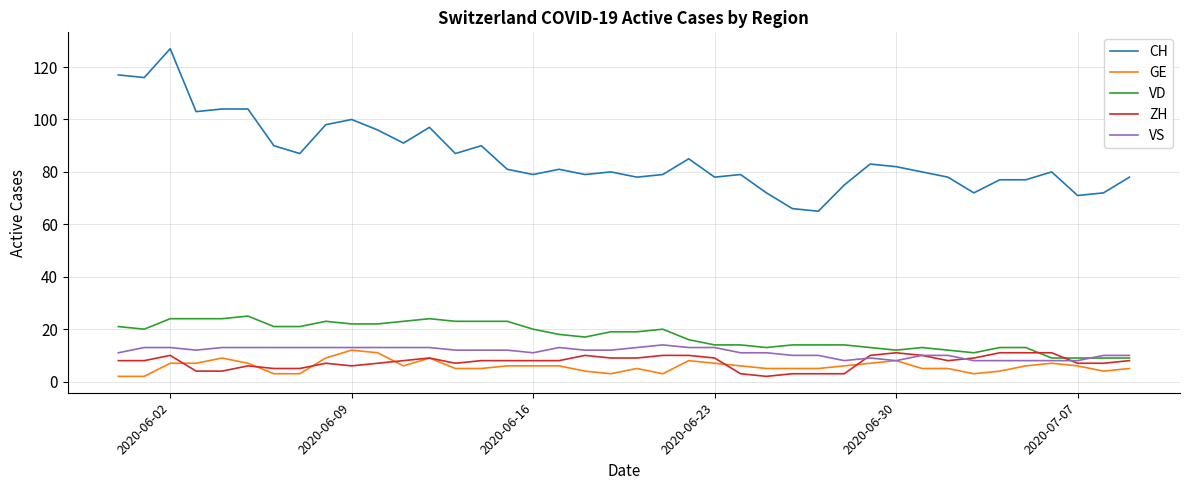

True or false: CH and ZH intersect in this chart.

False